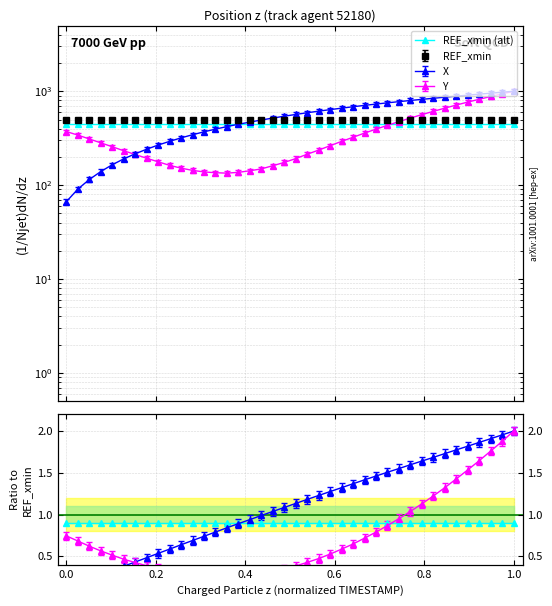

What is the lowest value of the alt / REF_xmin series?

0.9